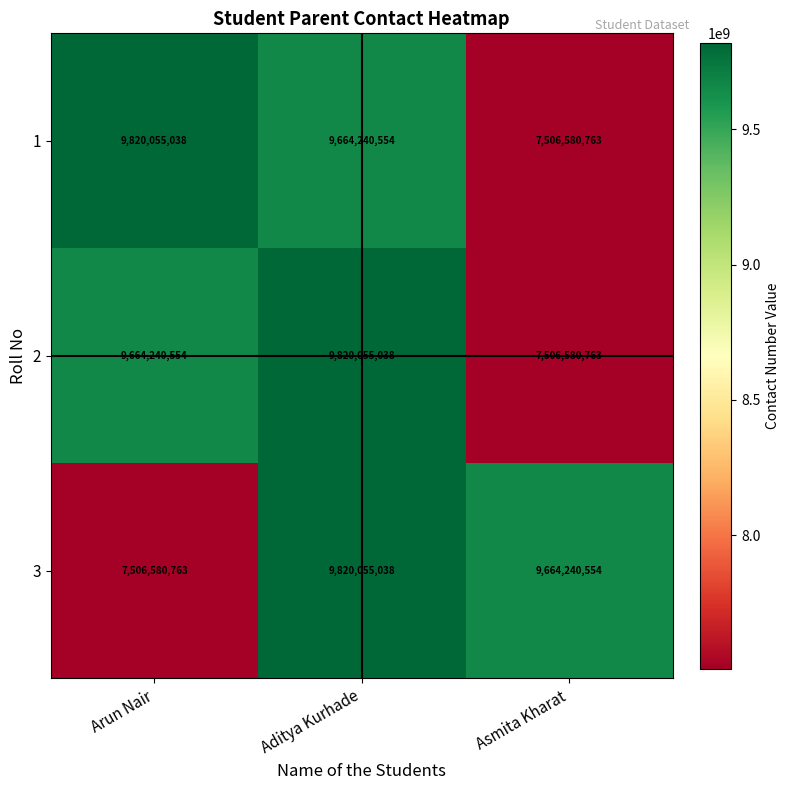

What is the sum of the 3 values at Aditya Kurhade and Asmita Kharat?

19484295592